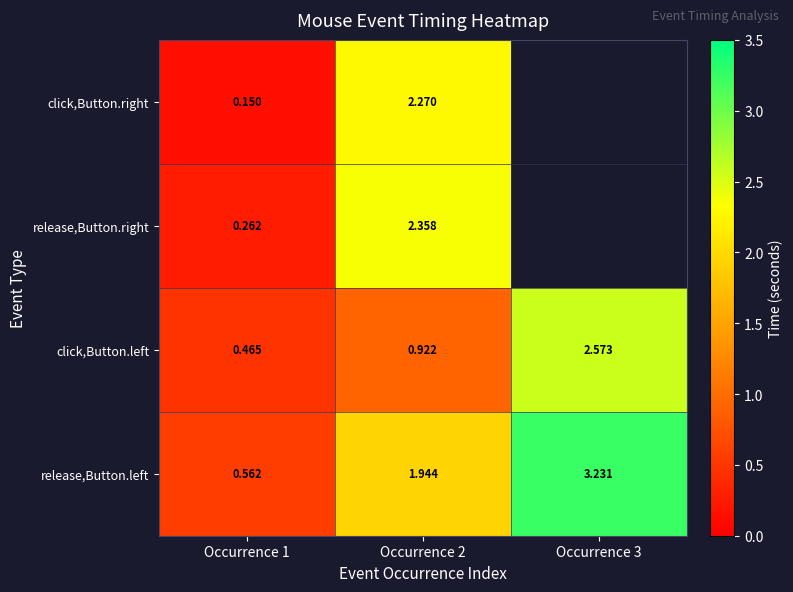

Is the value of click,Button.left at Occurrence 1 greater than the value of release,Button.left at Occurrence 2?

No